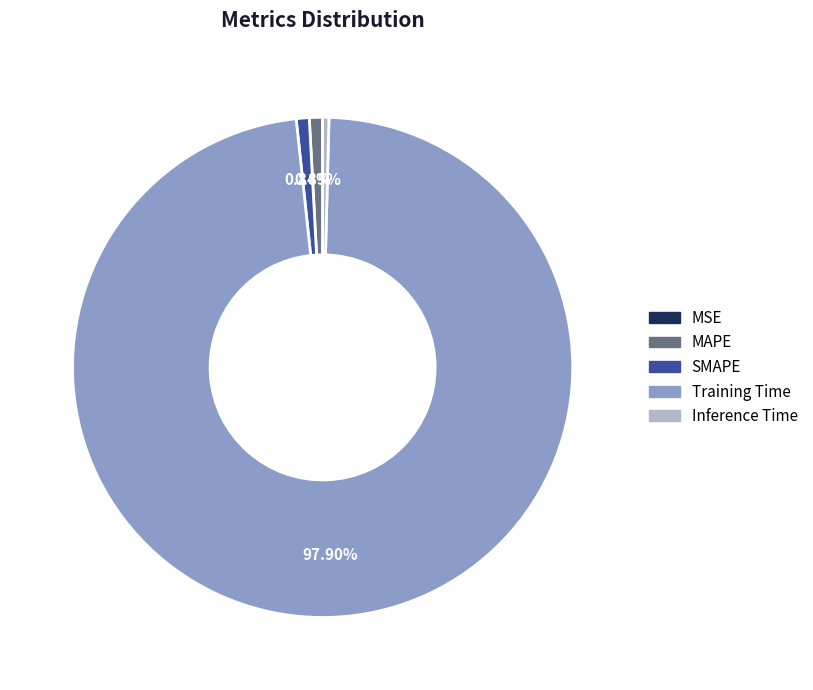

True or false: Inference Time accounts for 0% of the total.

True